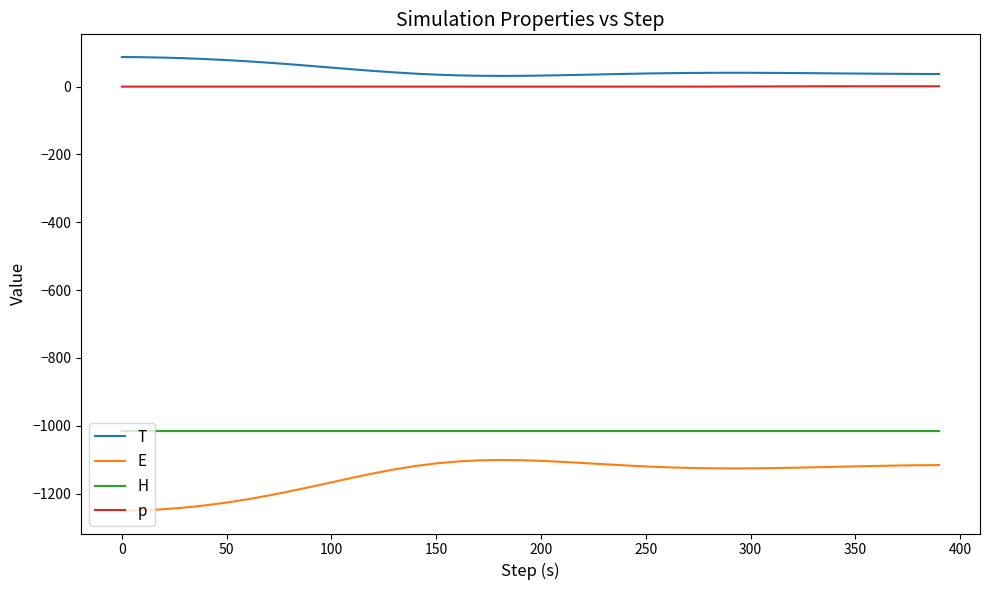

List the series in order of their peak value, highest first.

T, p, H, E